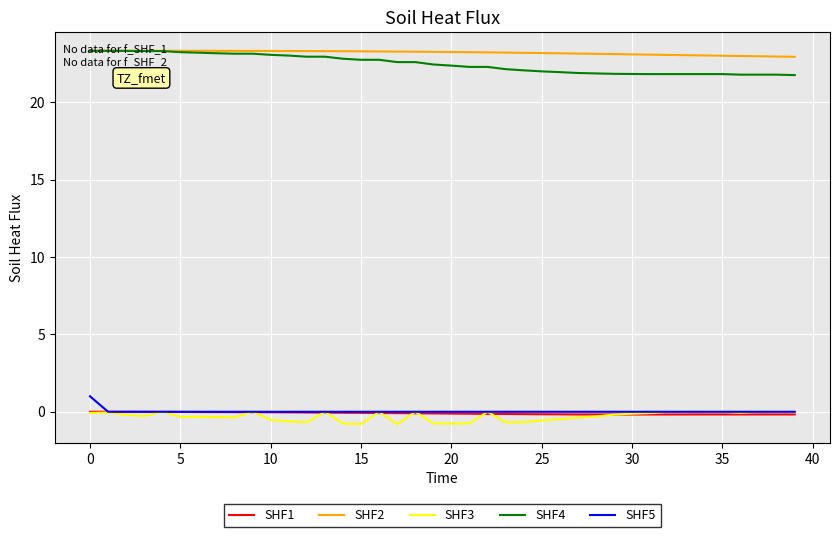

What is the minimum value for SHF2?

22.9